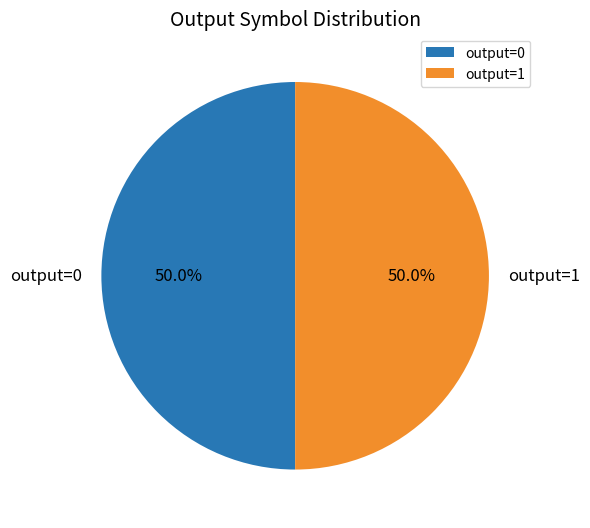

Is the sum of output=0 and output=1 greater than half?

Yes